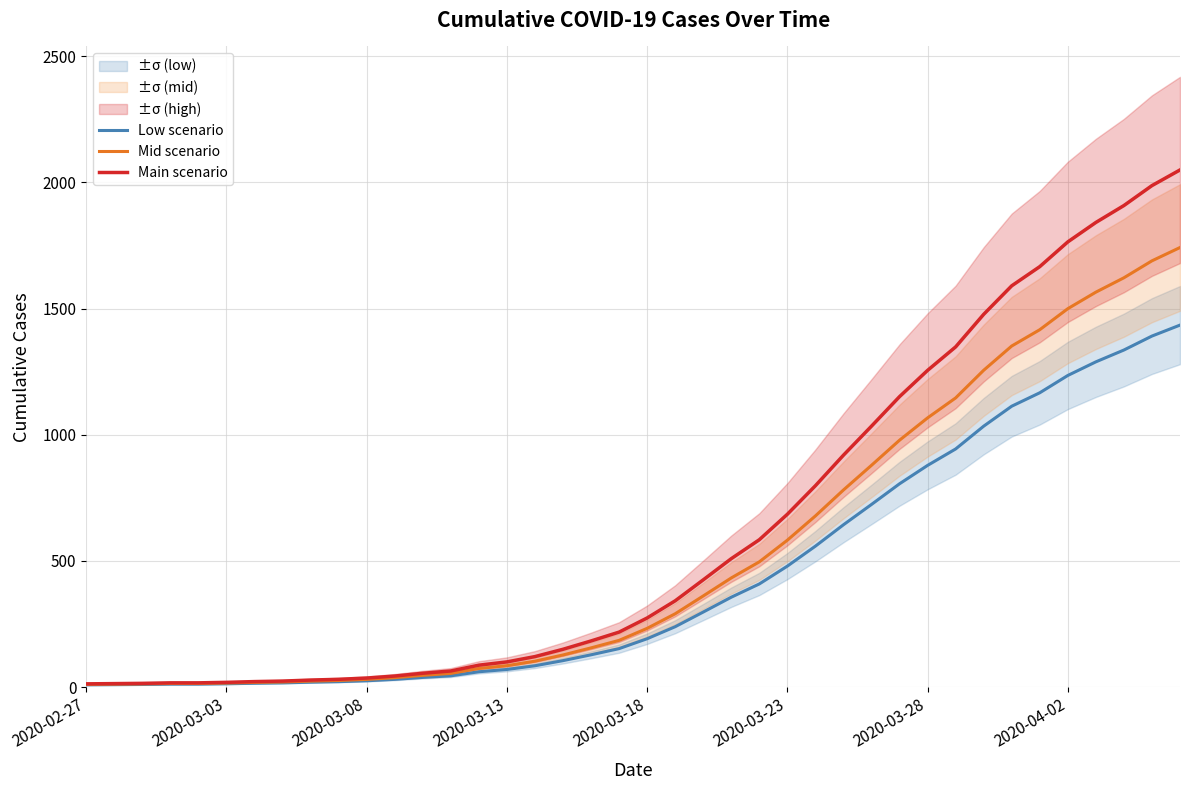

What is the maximum value for Low scenario?

1434.3